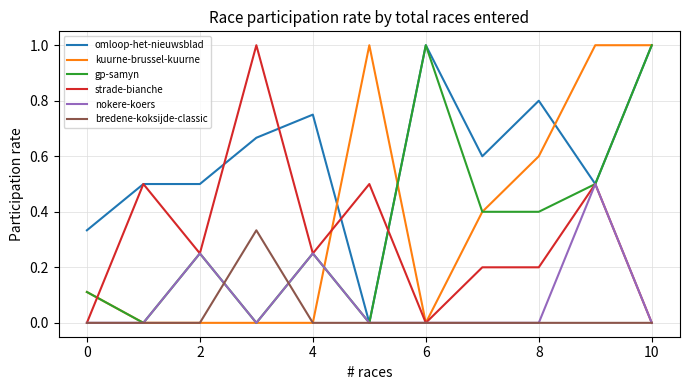

Which series has the largest total across all categories?

omloop-het-nieuwsblad